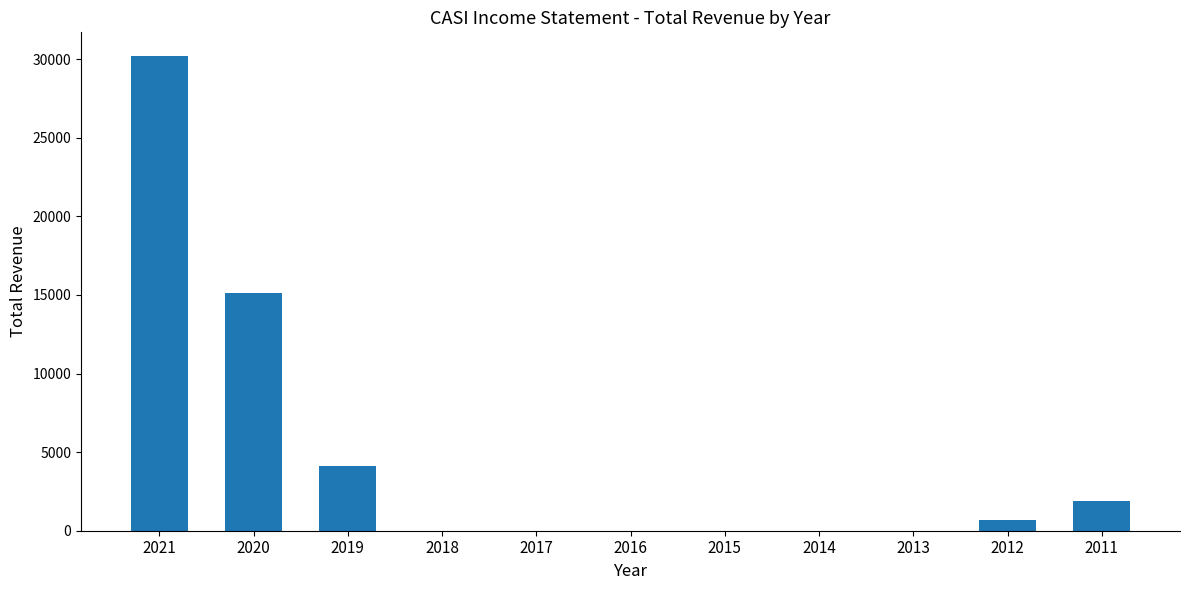

Which label corresponds to the largest value in the chart?

2021